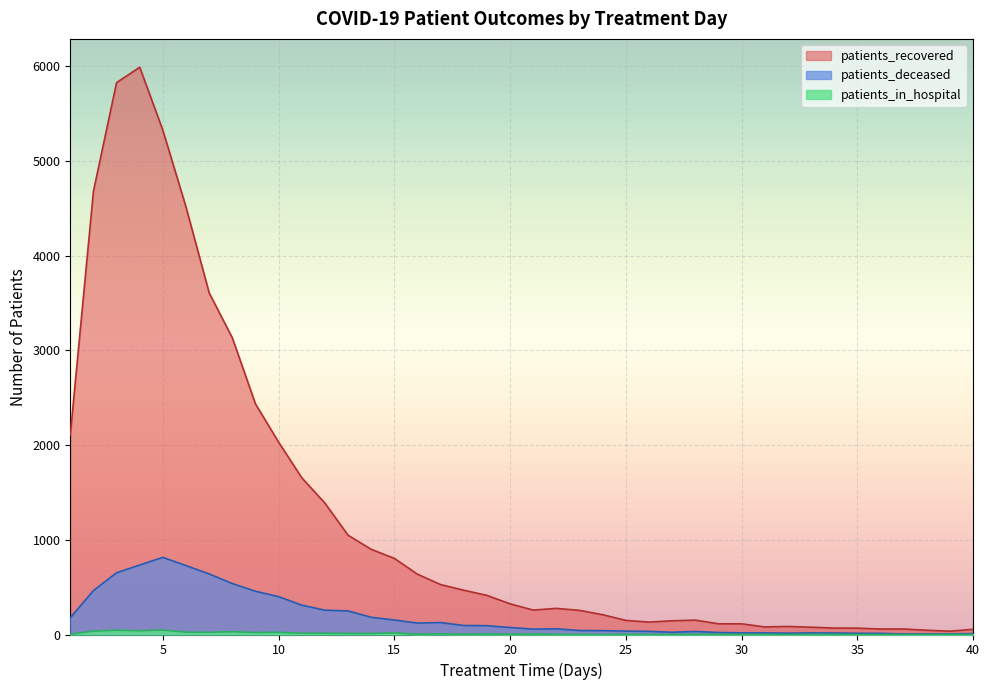

Reading left to right, extract all data points from this chart.

patients_recovered: 1=2107	2=4681	3=5830	4=5992	5=5326	6=4515	7=3609	8=3134	9=2436	10=2032	11=1656	12=1388	13=1049	14=900	15=804	16=637	17=527	18=468	19=413	20=324	21=258	22=276	23=255	24=209	25=149	26=131	27=145	28=152	29=113	30=113	31=80	32=85	33=77	34=68	35=67	36=58	37=58	38=45	39=35	40=55
patients_deceased: 1=176	2=464	3=652	4=734	5=815	6=728	7=640	8=538	9=457	10=400	11=310	12=257	13=249	14=182	15=153	16=121	17=126	18=95	19=93	20=74	21=57	22=60	23=42	24=41	25=36	26=33	27=24	28=32	29=21	30=17	31=17	32=14	33=17	34=16	35=13	36=12	37=6	38=6	39=7	40=9
patients_in_hospital: 1=3	2=36	3=45	4=39	5=47	6=25	7=23	8=30	9=21	10=23	11=13	12=13	13=11	14=11	15=17	16=3	17=7	18=2	19=5	20=2	21=6	22=1	23=1	24=0	25=3	26=0	27=1	28=2	29=2	30=1	31=1	32=0	33=1	34=1	35=0	36=0	37=0	38=0	39=1	40=0